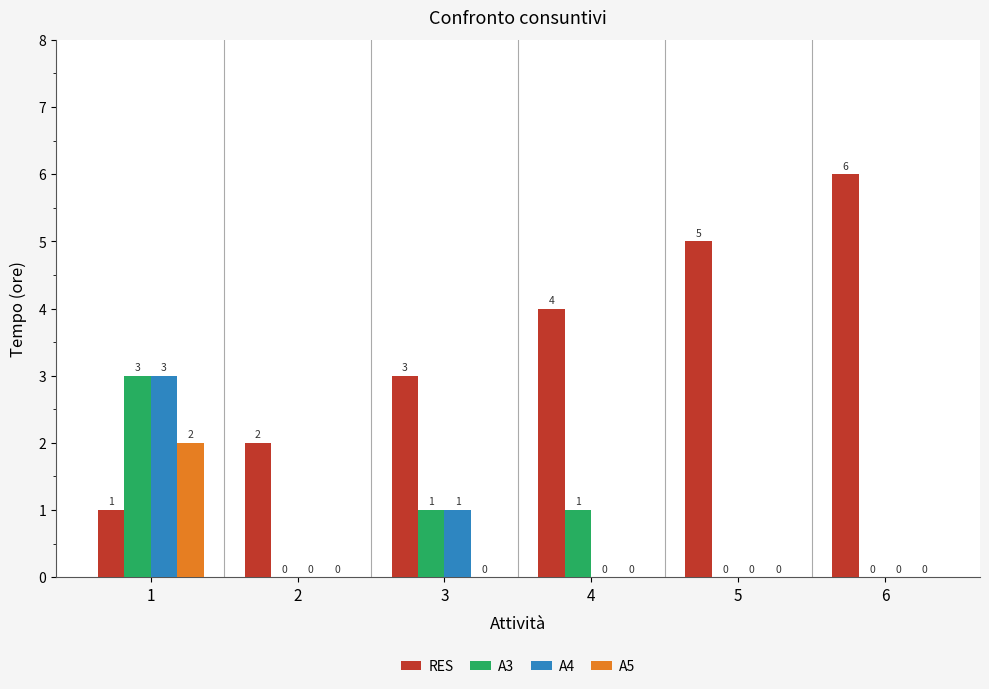

Which category has the highest value in the A4 series?

1